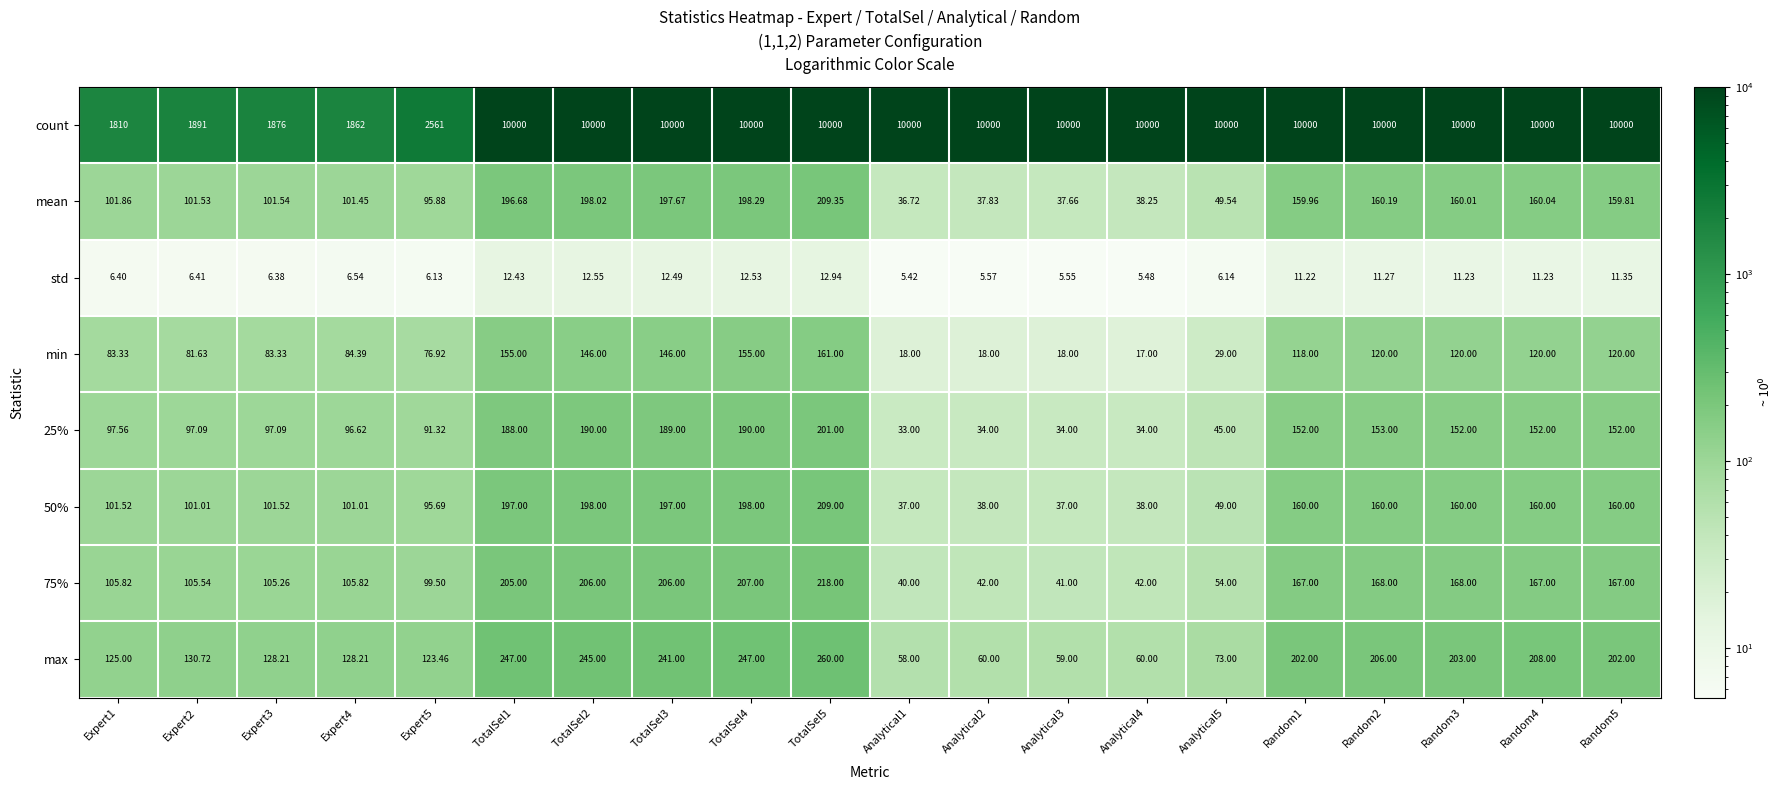

List the series in order of their peak value, highest first.

count, max, 75%, mean, 50%, 25%, min, std